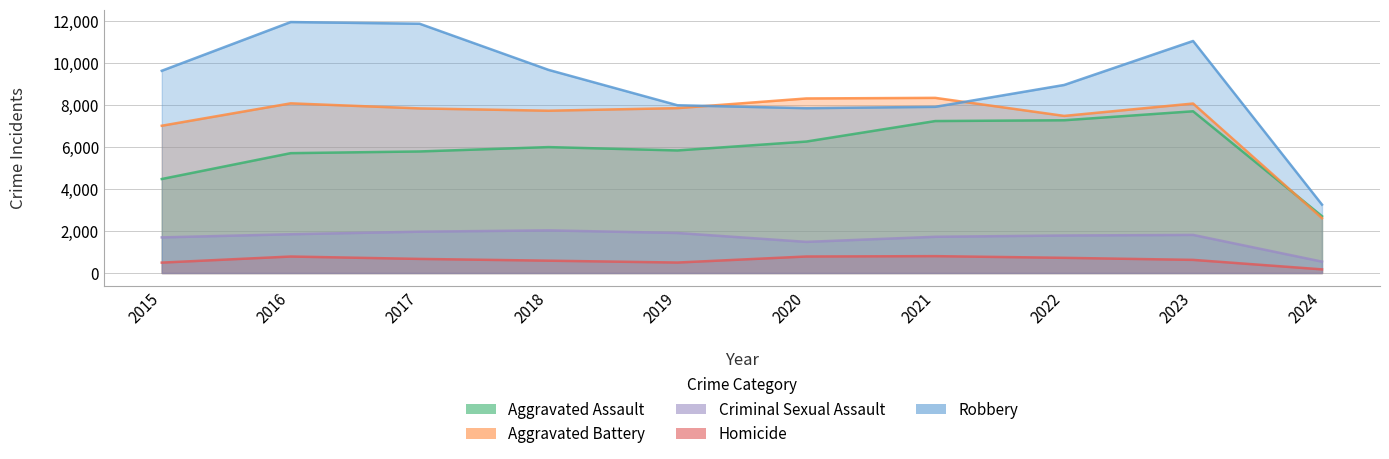

Does the chart display data point markers on the line(s)?

No